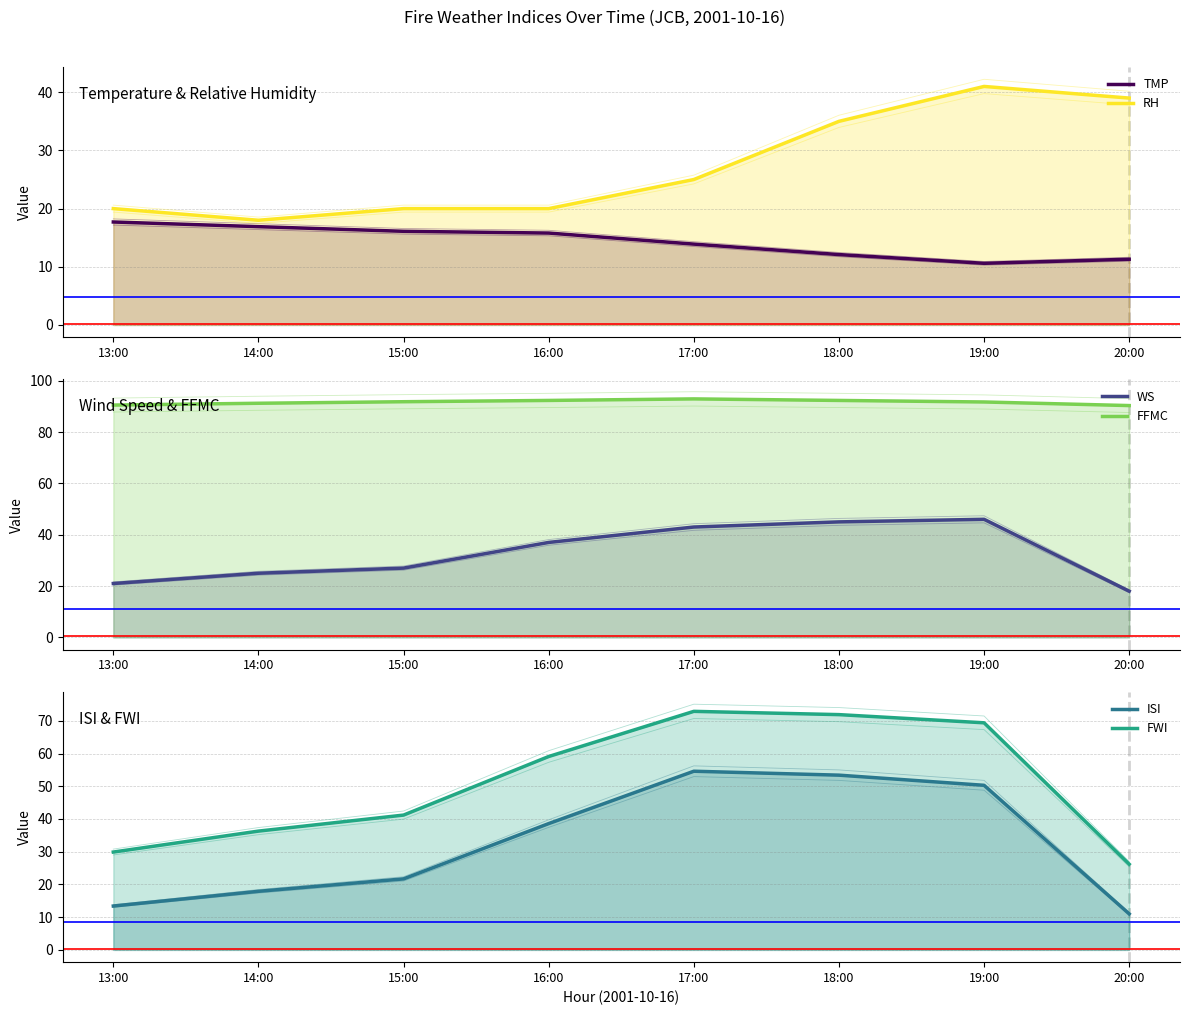

Does the chart display data point markers on the line(s)?

No